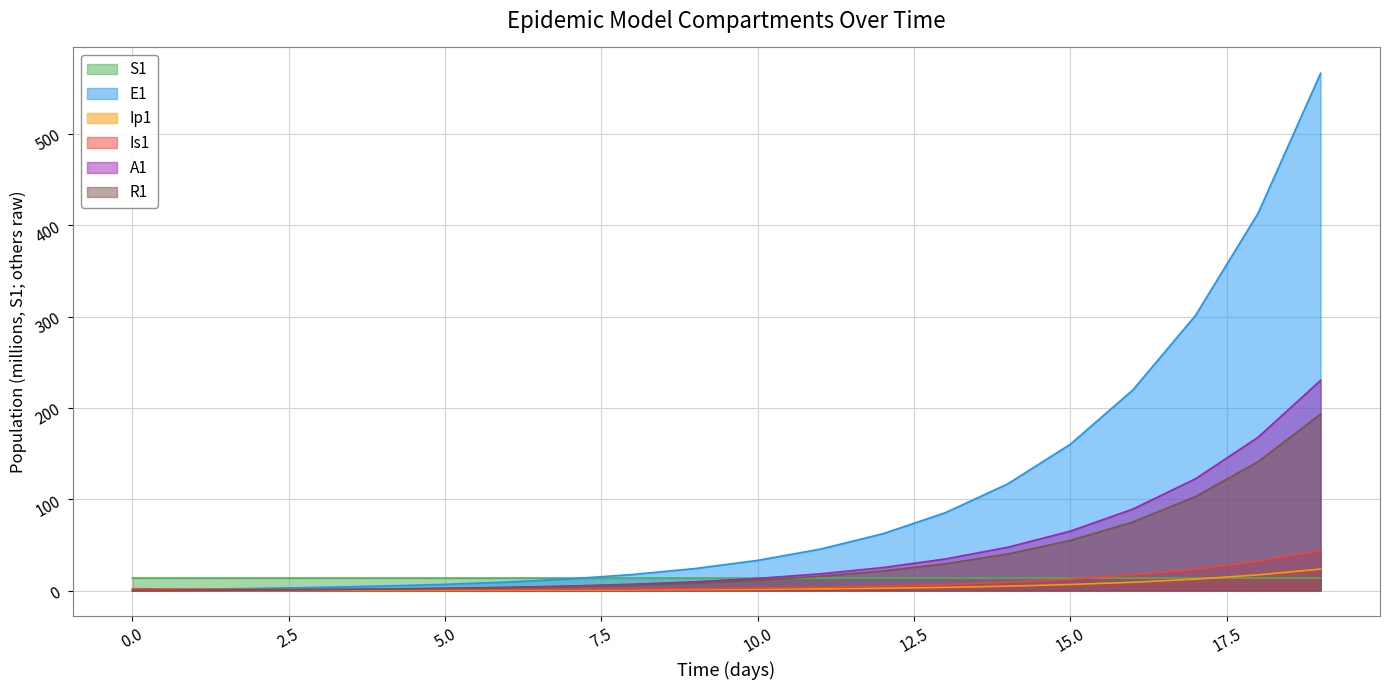

At which label is E1 closest to 283?

17